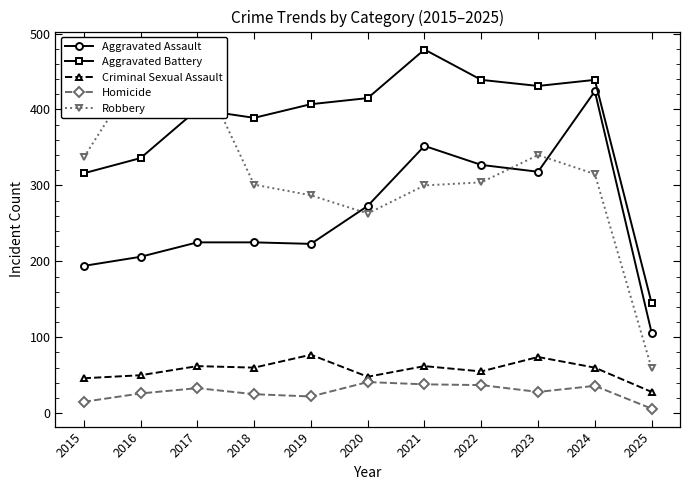

Which category has the lowest value across all series?

2025